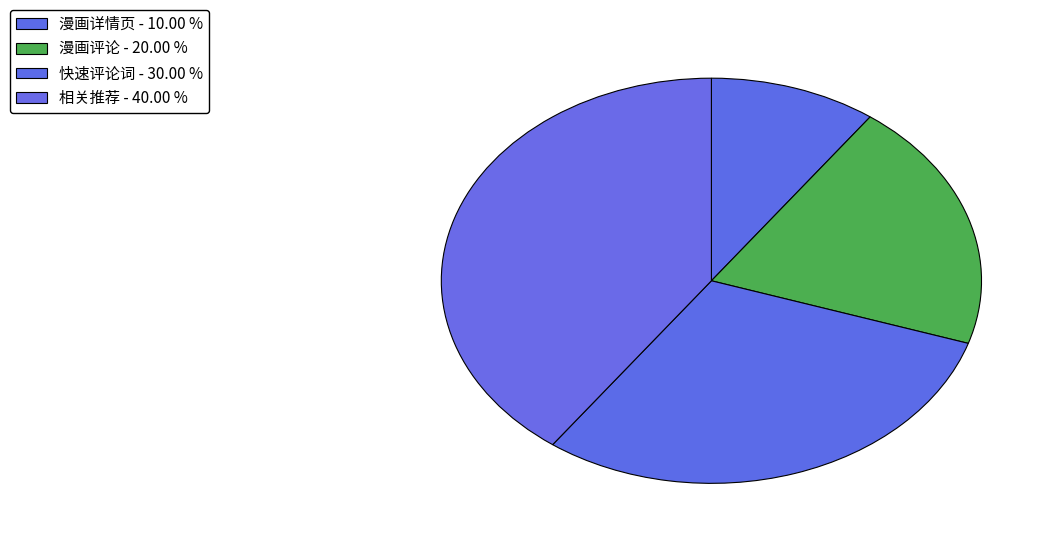

To the nearest percent, what is the difference between the 相关推荐 and 快速评论词 slice percentages?

10%